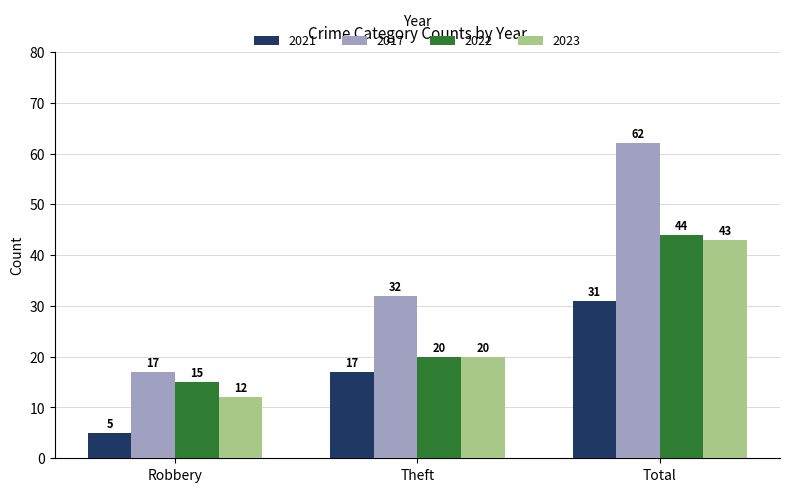

At which label does 2022 reach its peak?

Total